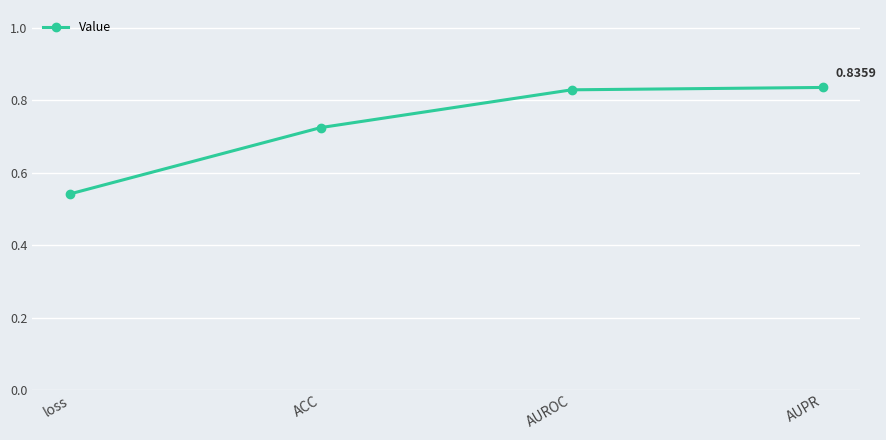

At which label is the value closest to 0?

loss